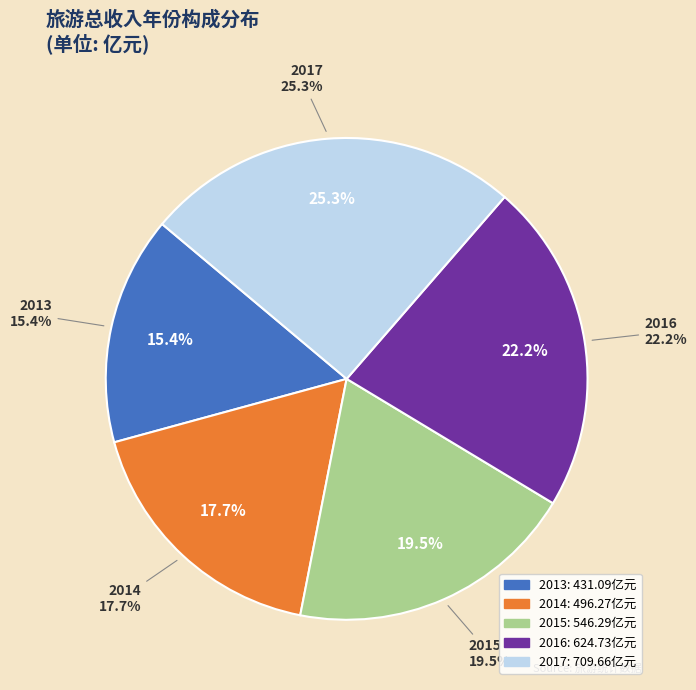

What percentage do 2016 and 2017 together represent?

47.5%